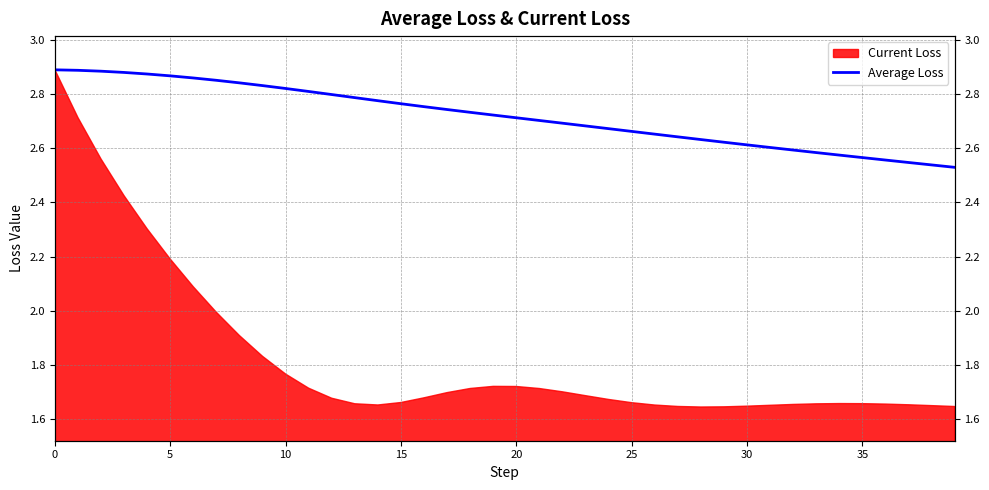

True or false: there are more than 2 points higher than both neighbors.

False